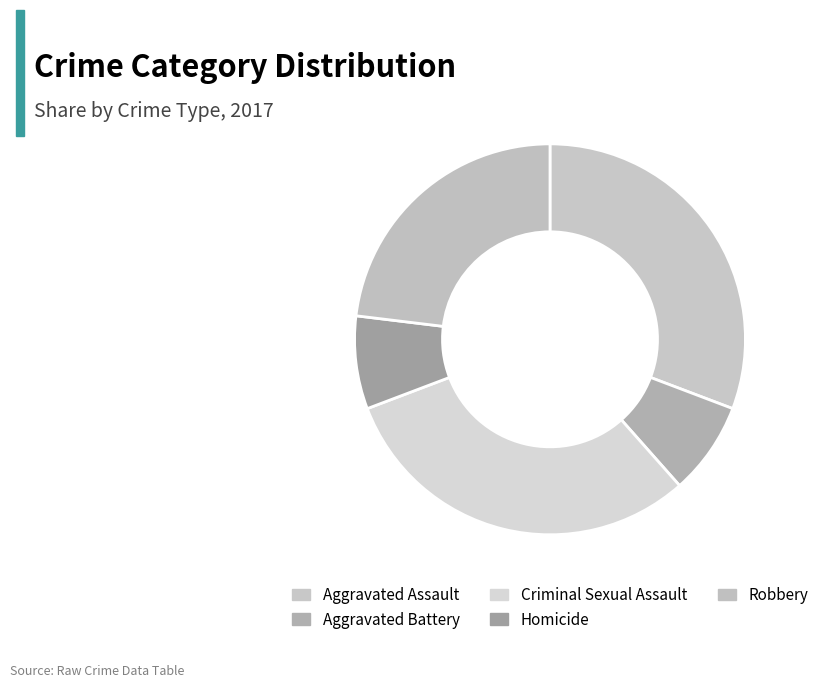

Is the sum of Robbery and Criminal Sexual Assault greater than half?

Yes